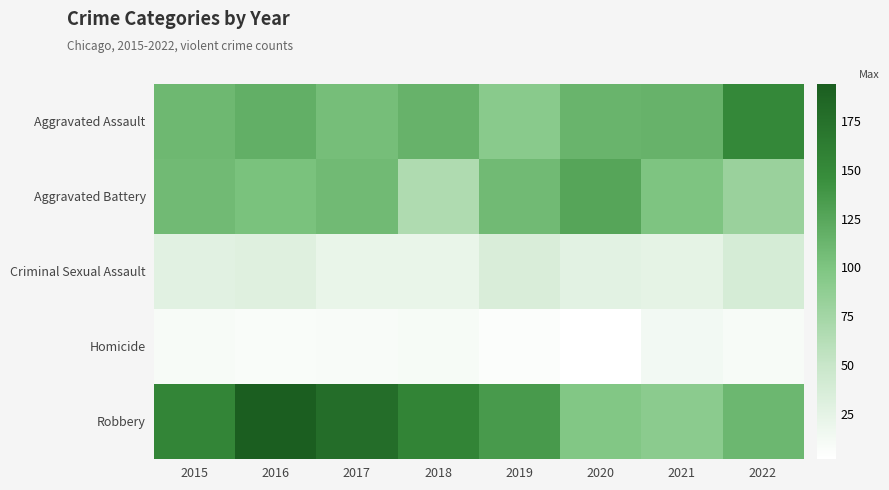

At how many categories does at least one series exceed 136?

5